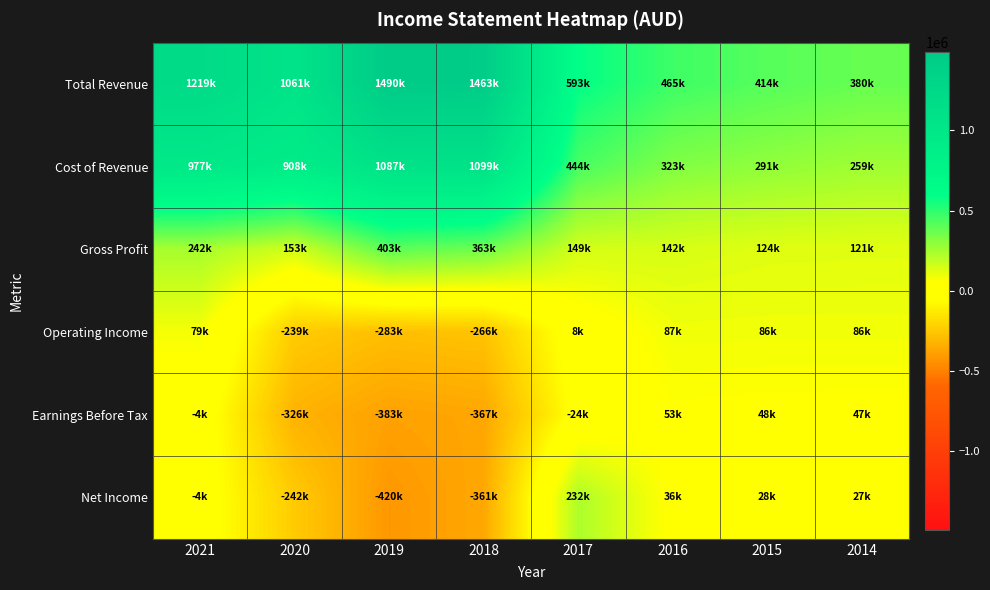

Which category has the highest value across all series?

2019